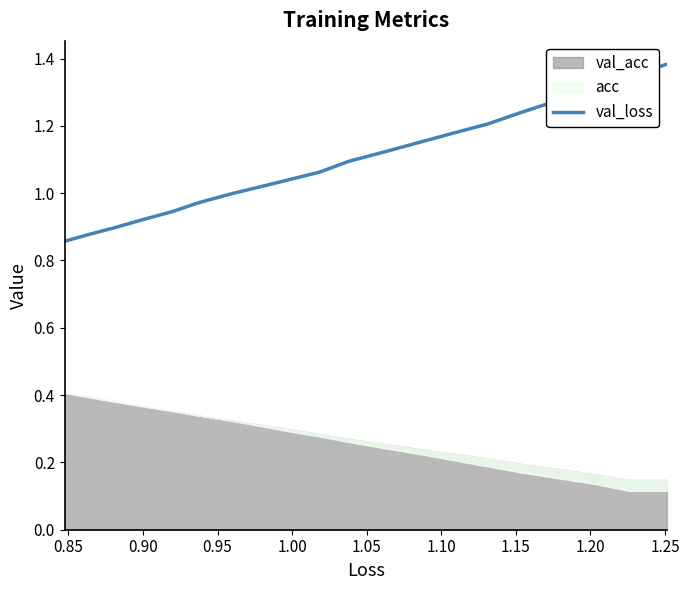

What is the label of the 8th point from the left?

1.15